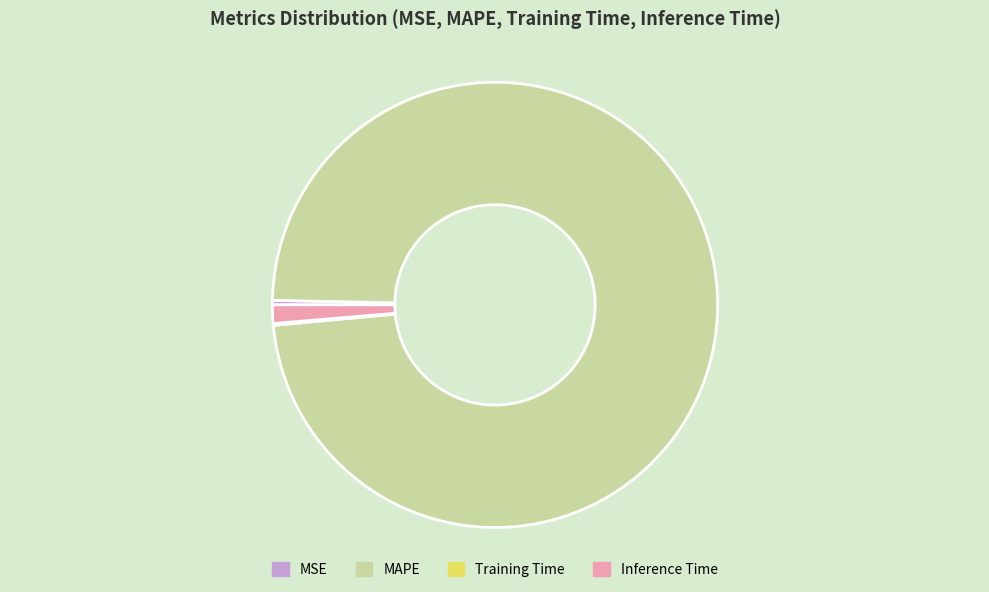

Which has a higher value, Inference Time or MAPE?

MAPE